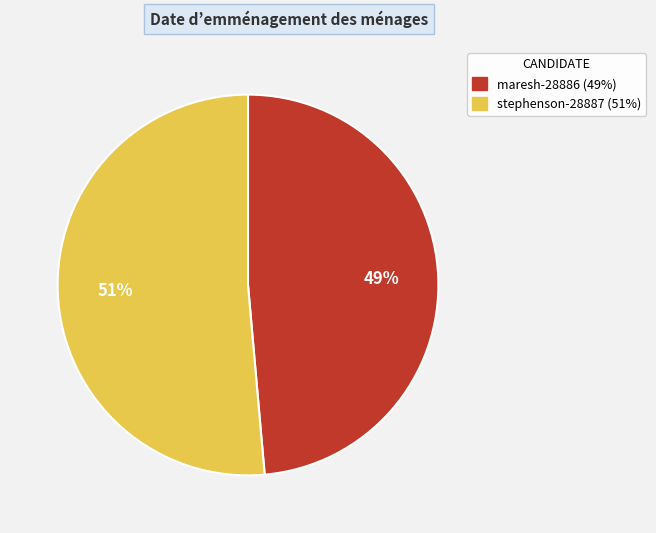

True or false: stephenson-28887 accounts for 51% of the total.

True